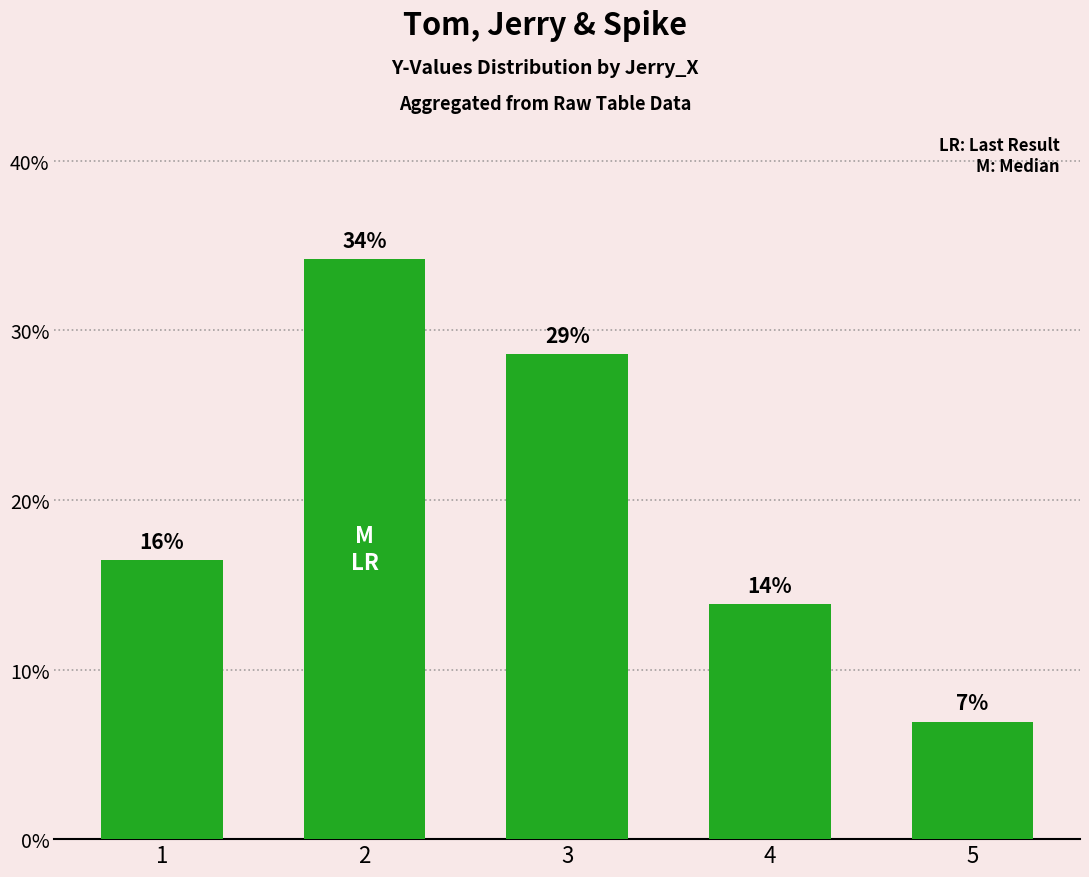

What is the sum of all values?

1.0